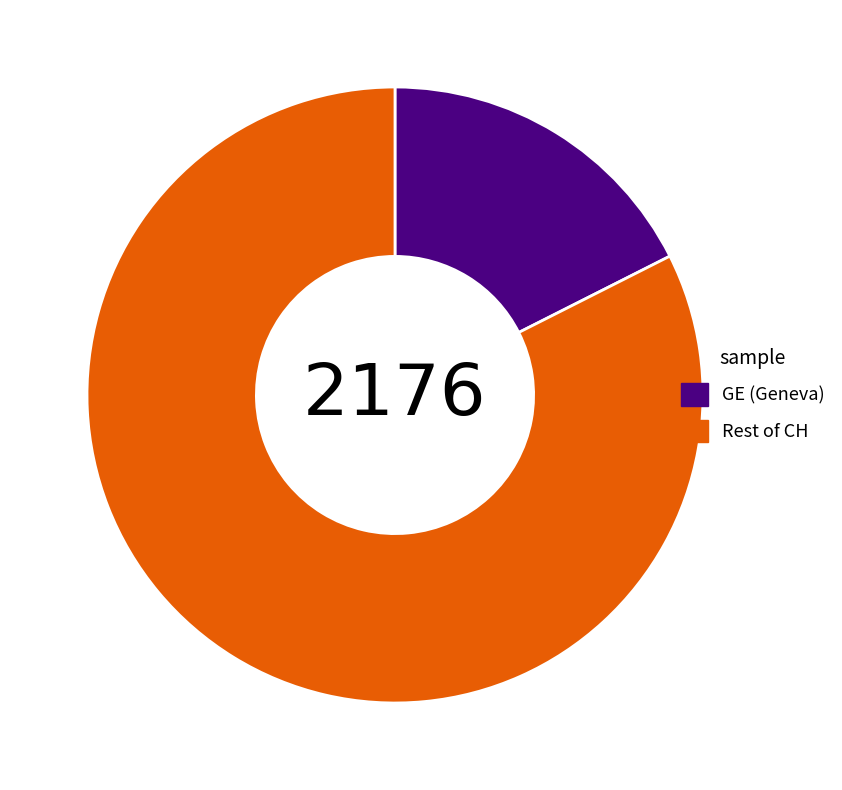

Is it true that GE (Geneva) is 27% of the pie?

False